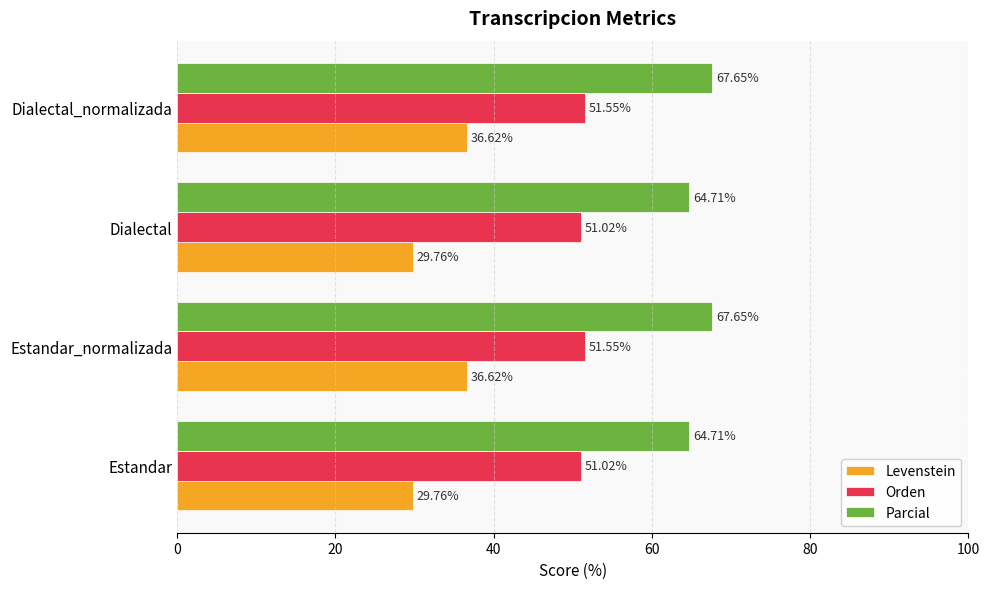

What is the average value of the Parcial series?

66.2